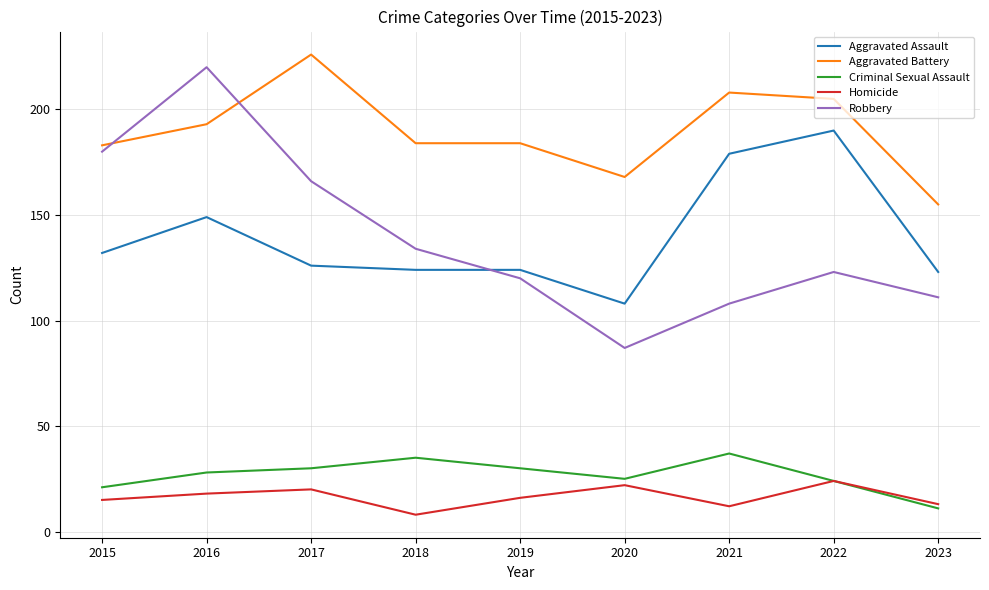

What is the difference between the Homicide values at 2019 and 2022?

8